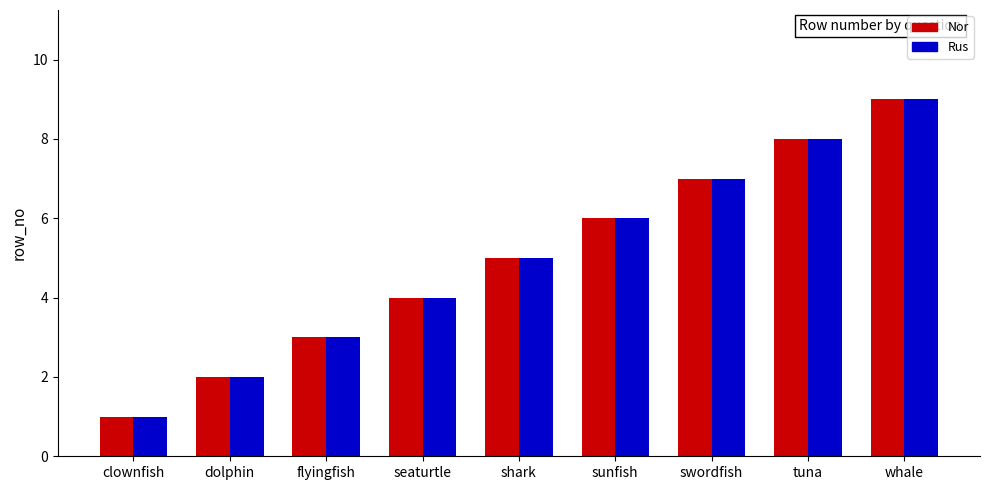

Which label corresponds to the largest value in the chart?

whale